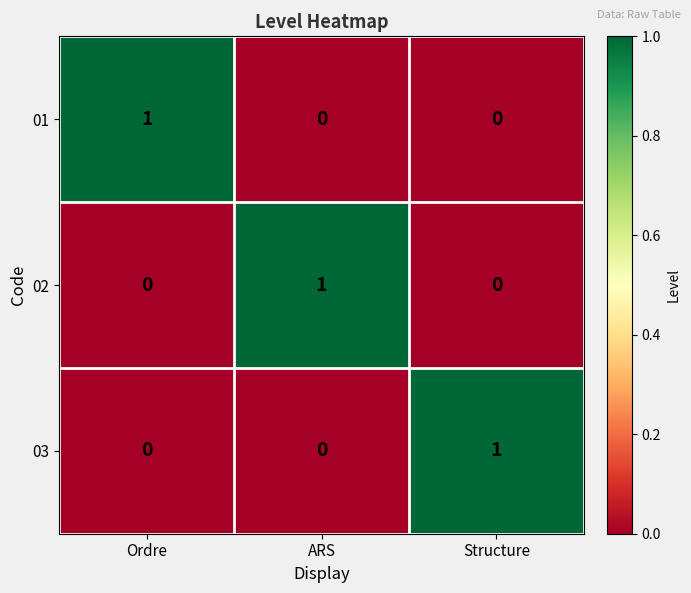

Is it true that 02 equals 1 at ARS?

True